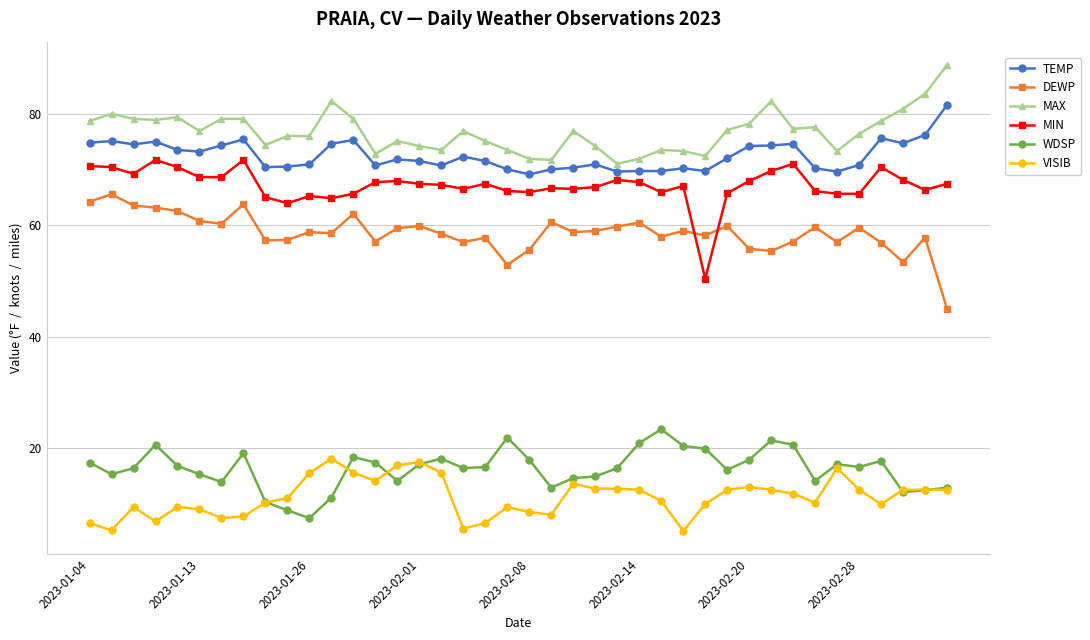

True or false: MAX and WDSP cross at least once.

False